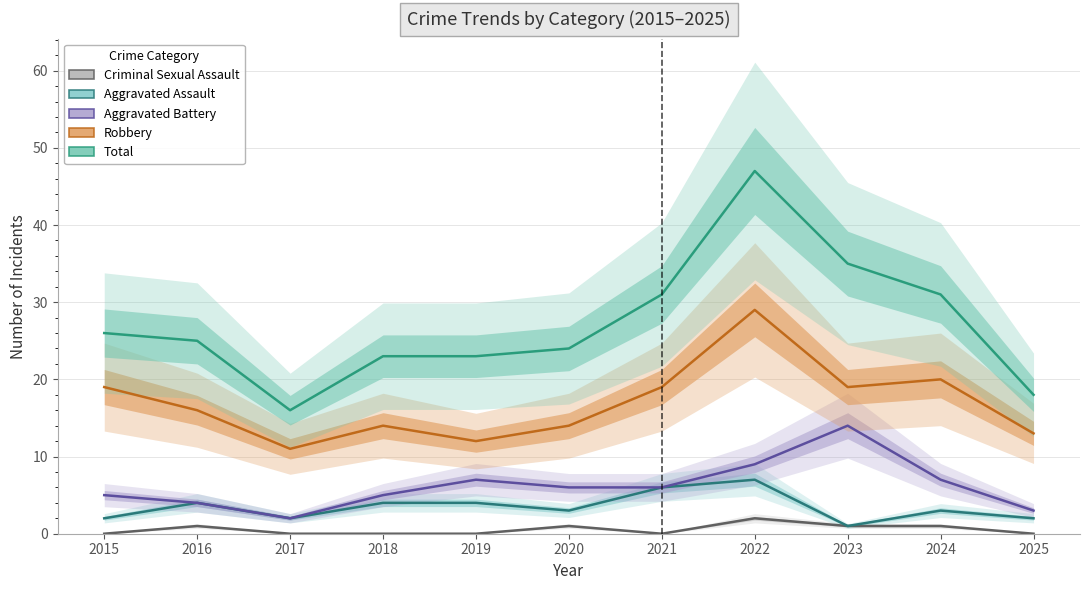

Between 2022 and 2023, which series saw the biggest shift?

Total